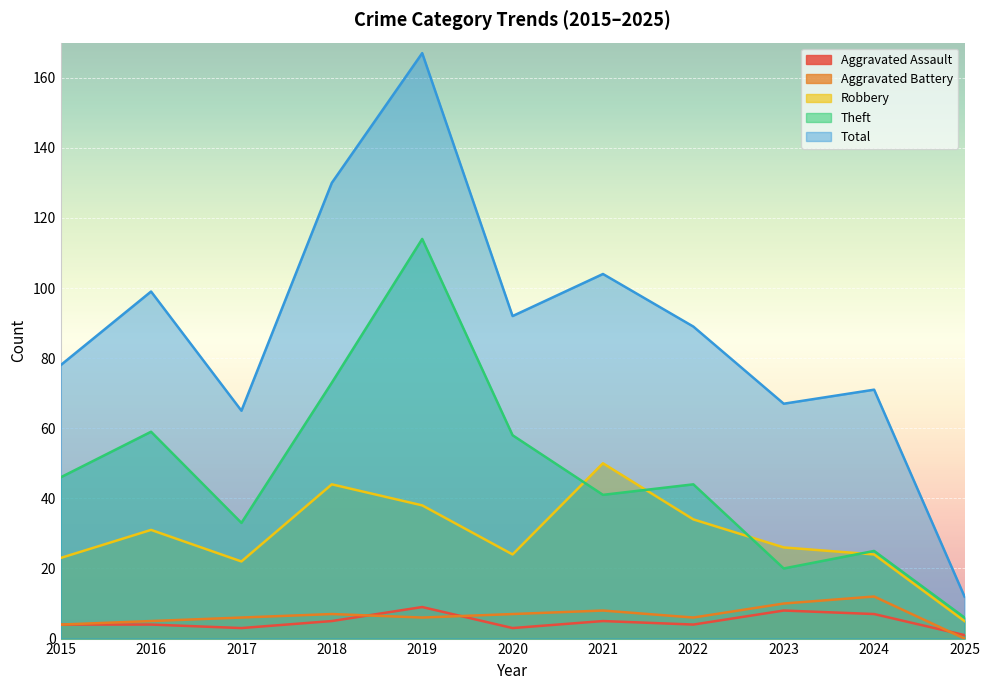

Which series has the largest range (max minus min)?

Total